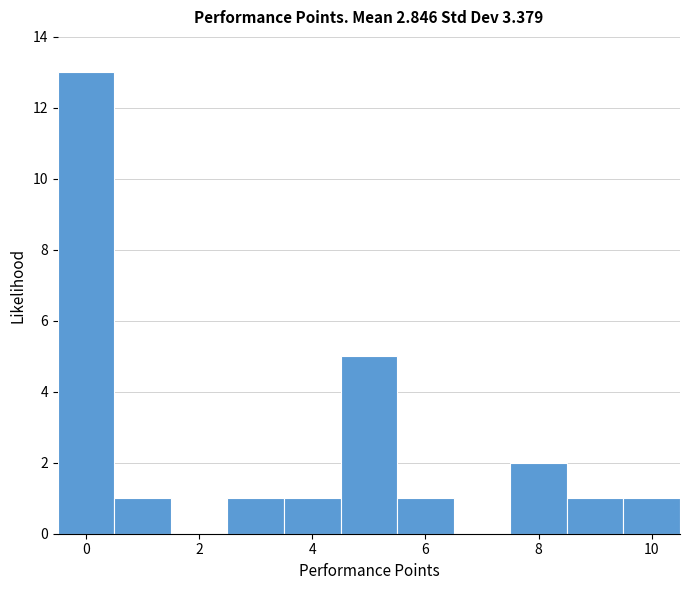

What is the height of the bar covering 0.5 to 1.5 on the x-axis? Neither the bar edges nor the heights are printed on the chart, so give them approximately, as read against the axes.

1